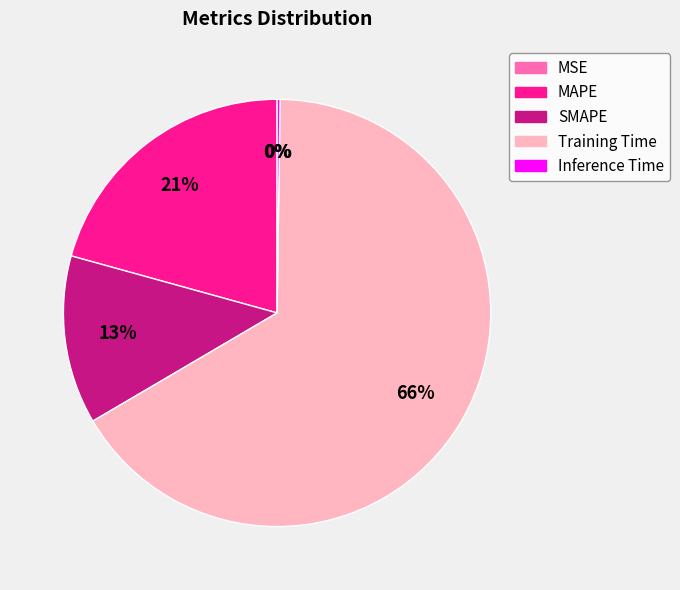

Is the sum of SMAPE and Training Time greater than half?

Yes